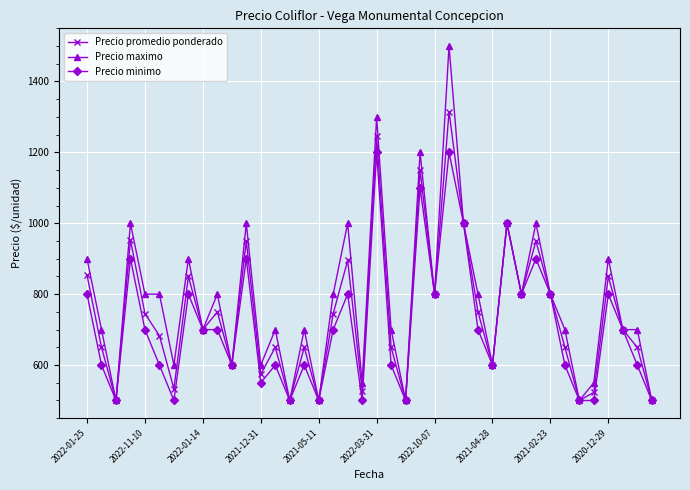

Which series has the largest range (max minus min)?

Precio maximo